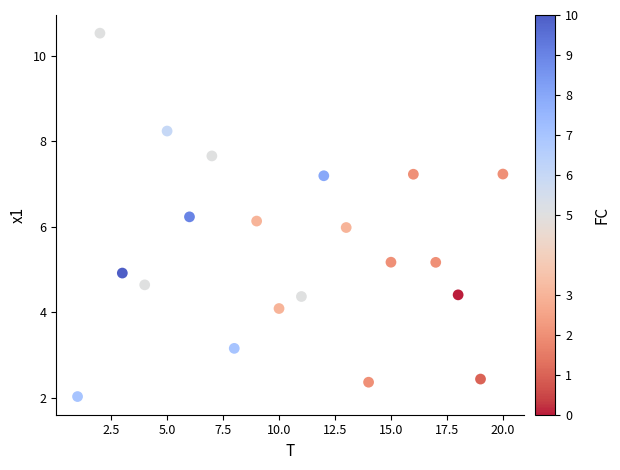

What is the range of Y values (max minus min)?

8.5